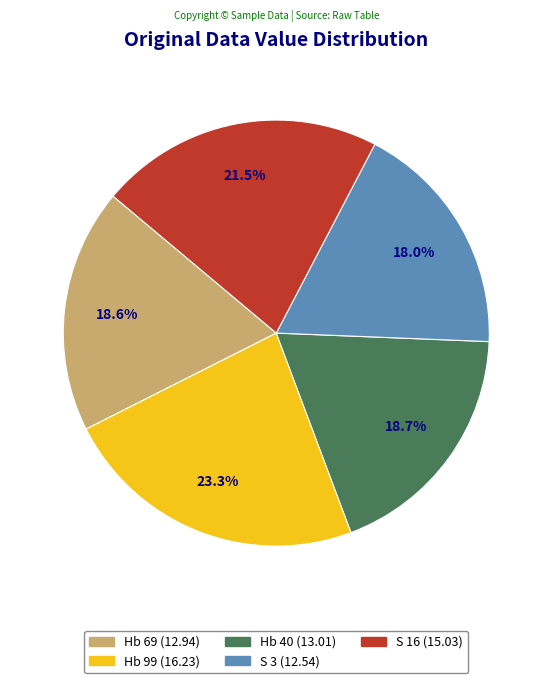

How much of the chart is everything except Hb 40?

81.3%